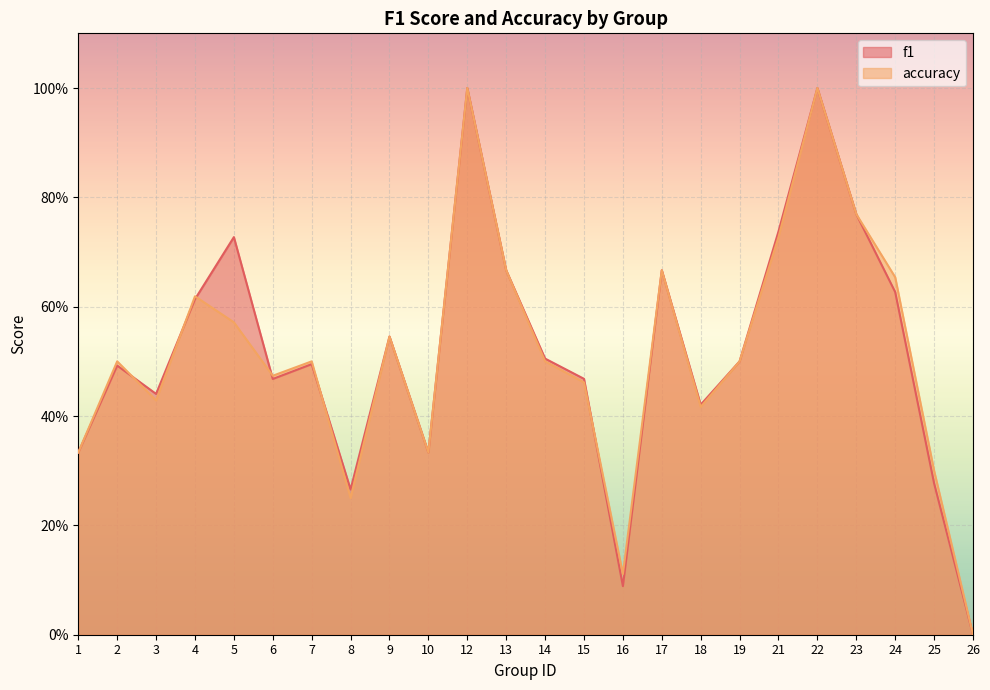

Which series has the largest range (max minus min)?

f1